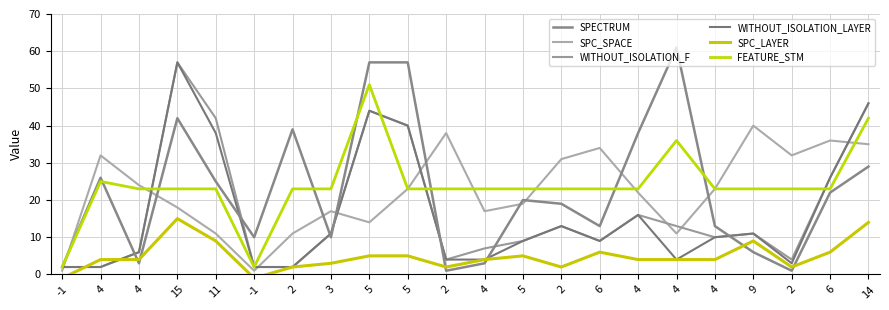

Which series has the largest total across all categories?

FEATURE_STM